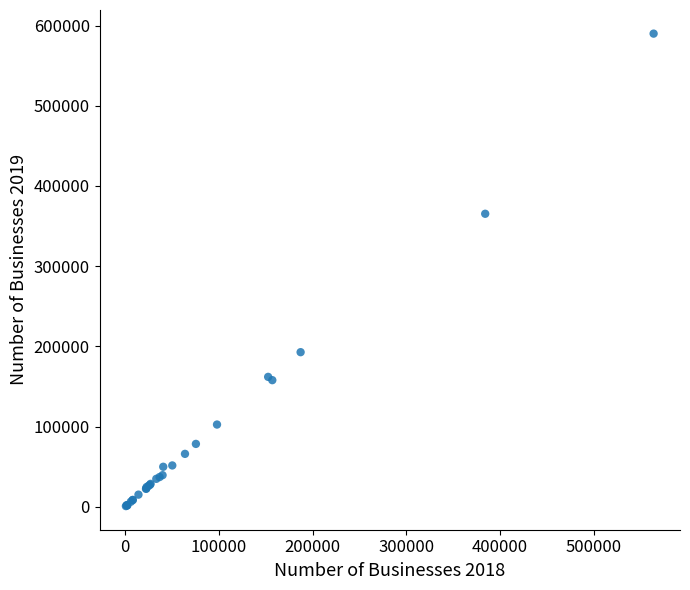

What Y value in the scatter plot is closest to 295419?

365355